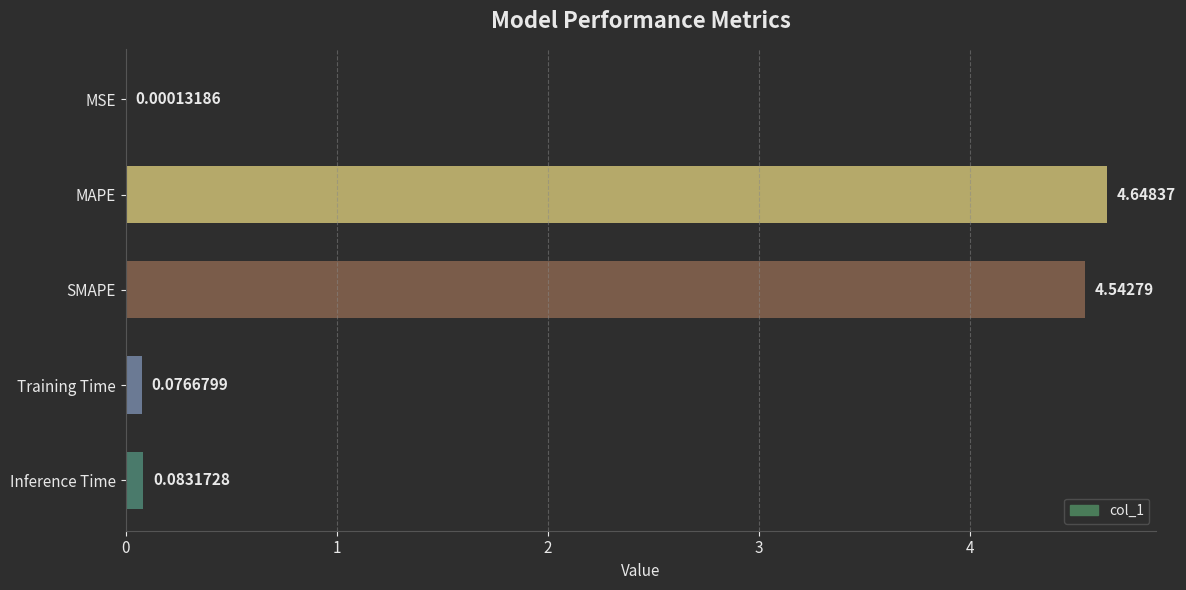

Which category has the highest value across all series?

MAPE